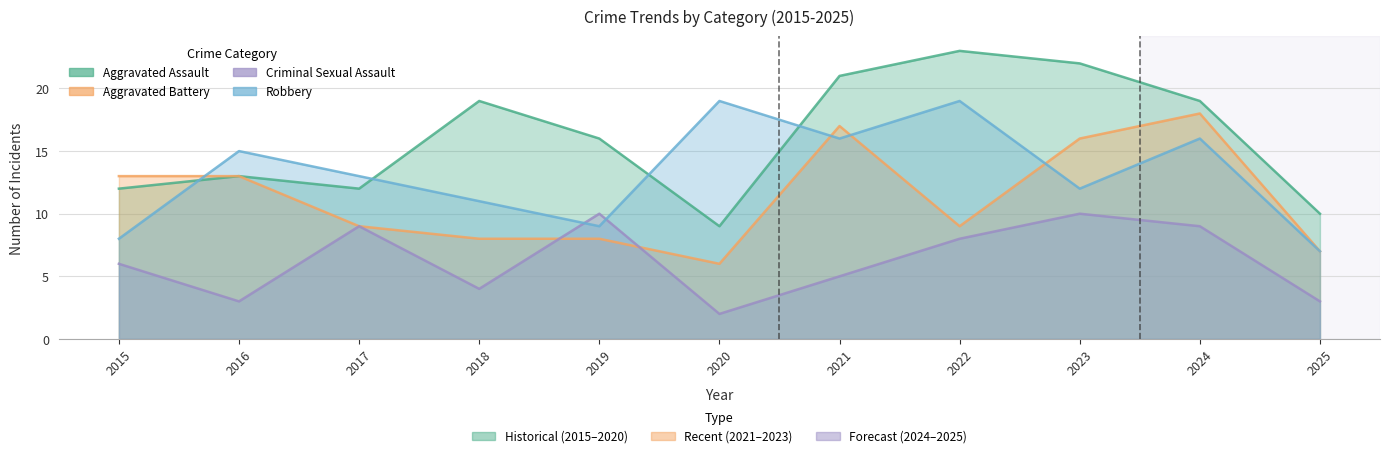

Where is Criminal Sexual Assault nearest to the value 6?

2015